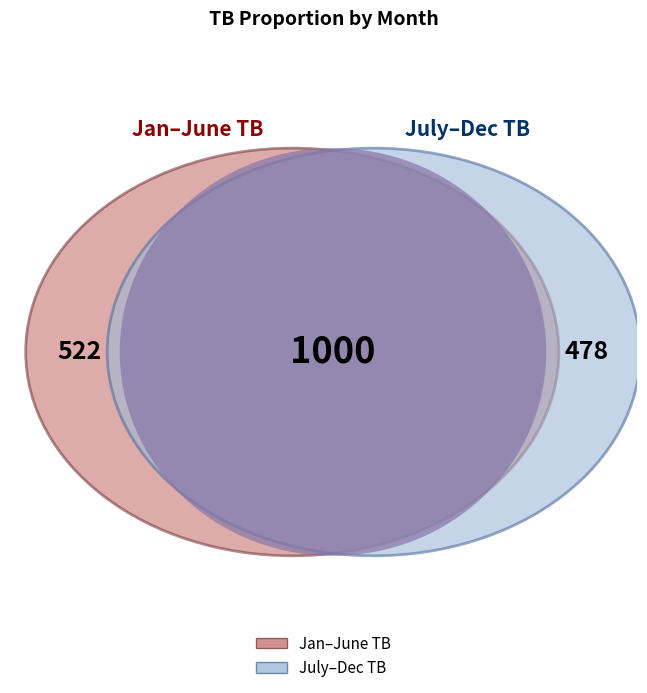

The Jan slice represents 2% of the pie. True or false?

False